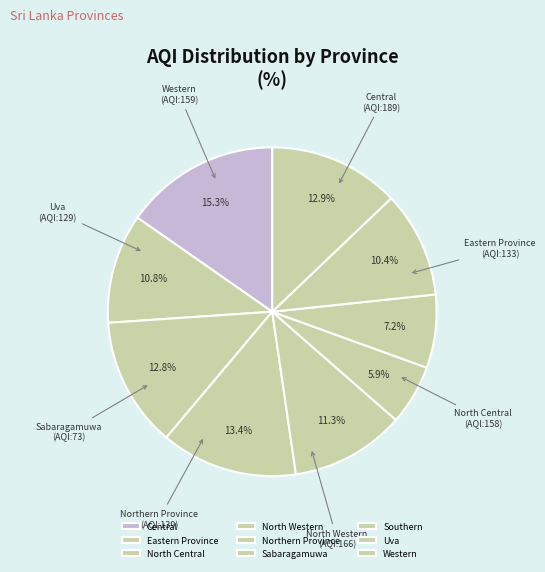

Count the number of slices in the pie.

9